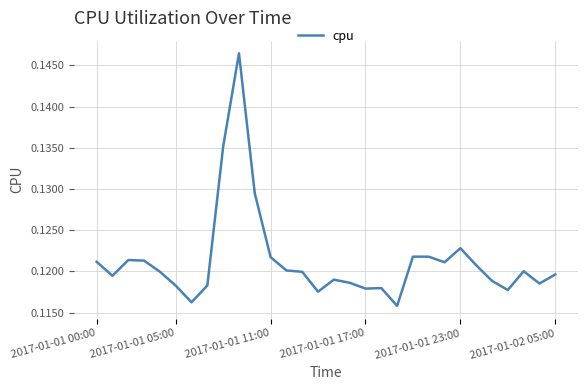

How many values are between 0 and 1?

30